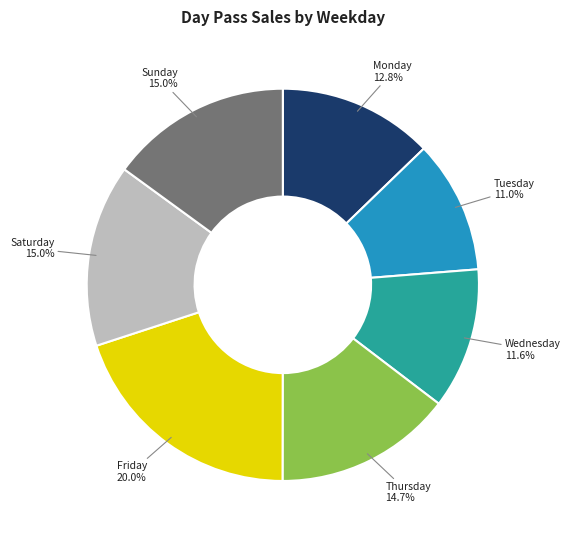

Is there any slice that represents more than half of the pie?

No